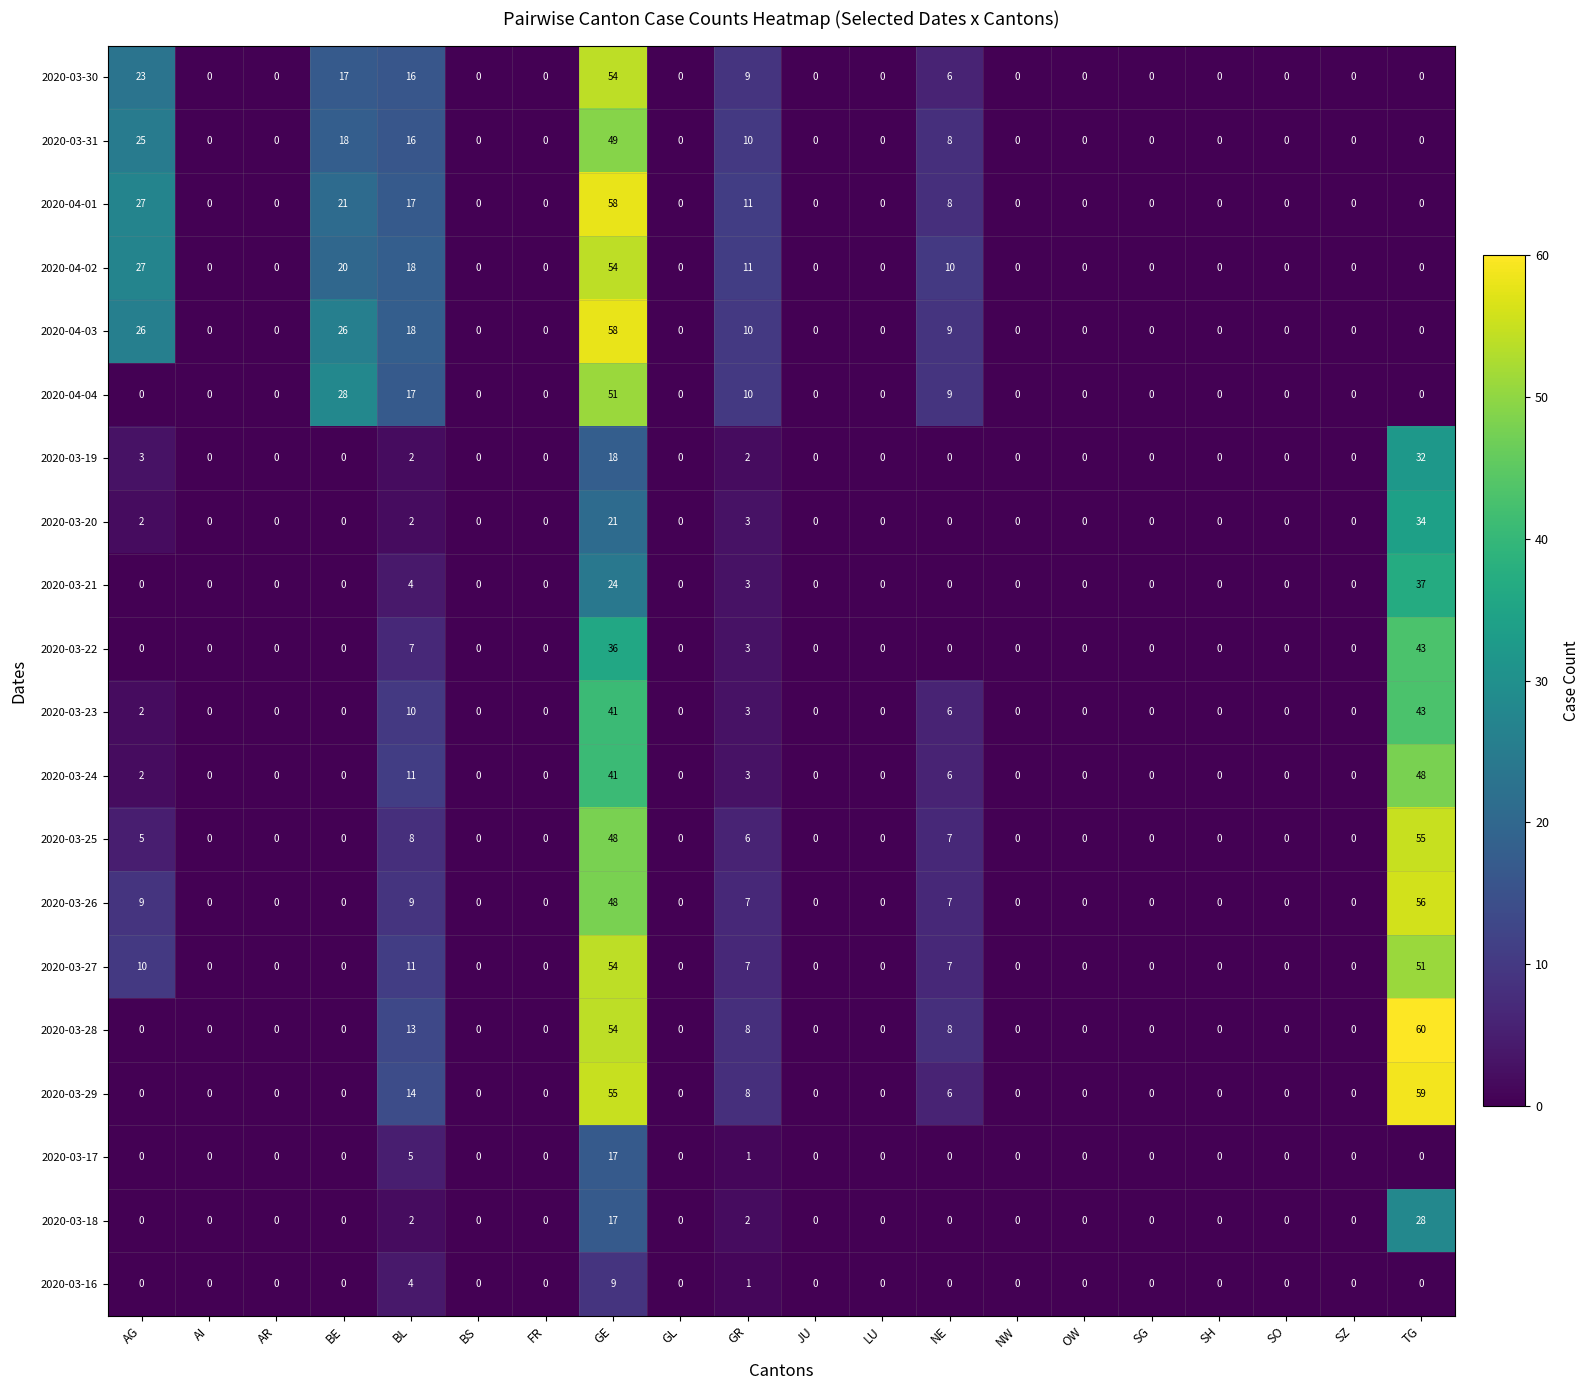

What is the greatest value displayed?

60